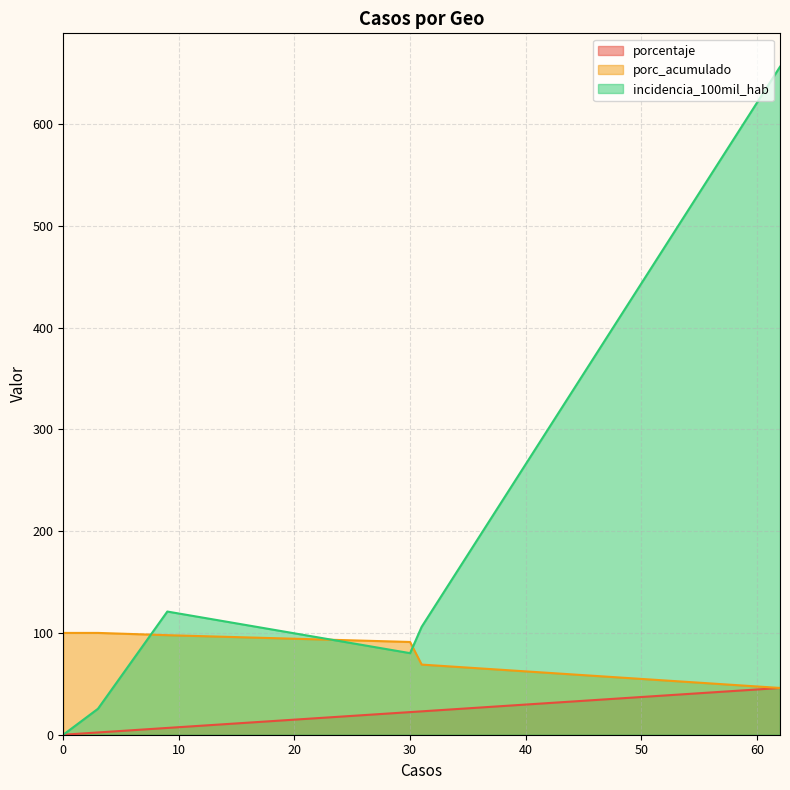

Rank the series by their average value, from lowest to highest.

porcentaje, porc_acumulado, incidencia_100mil_hab